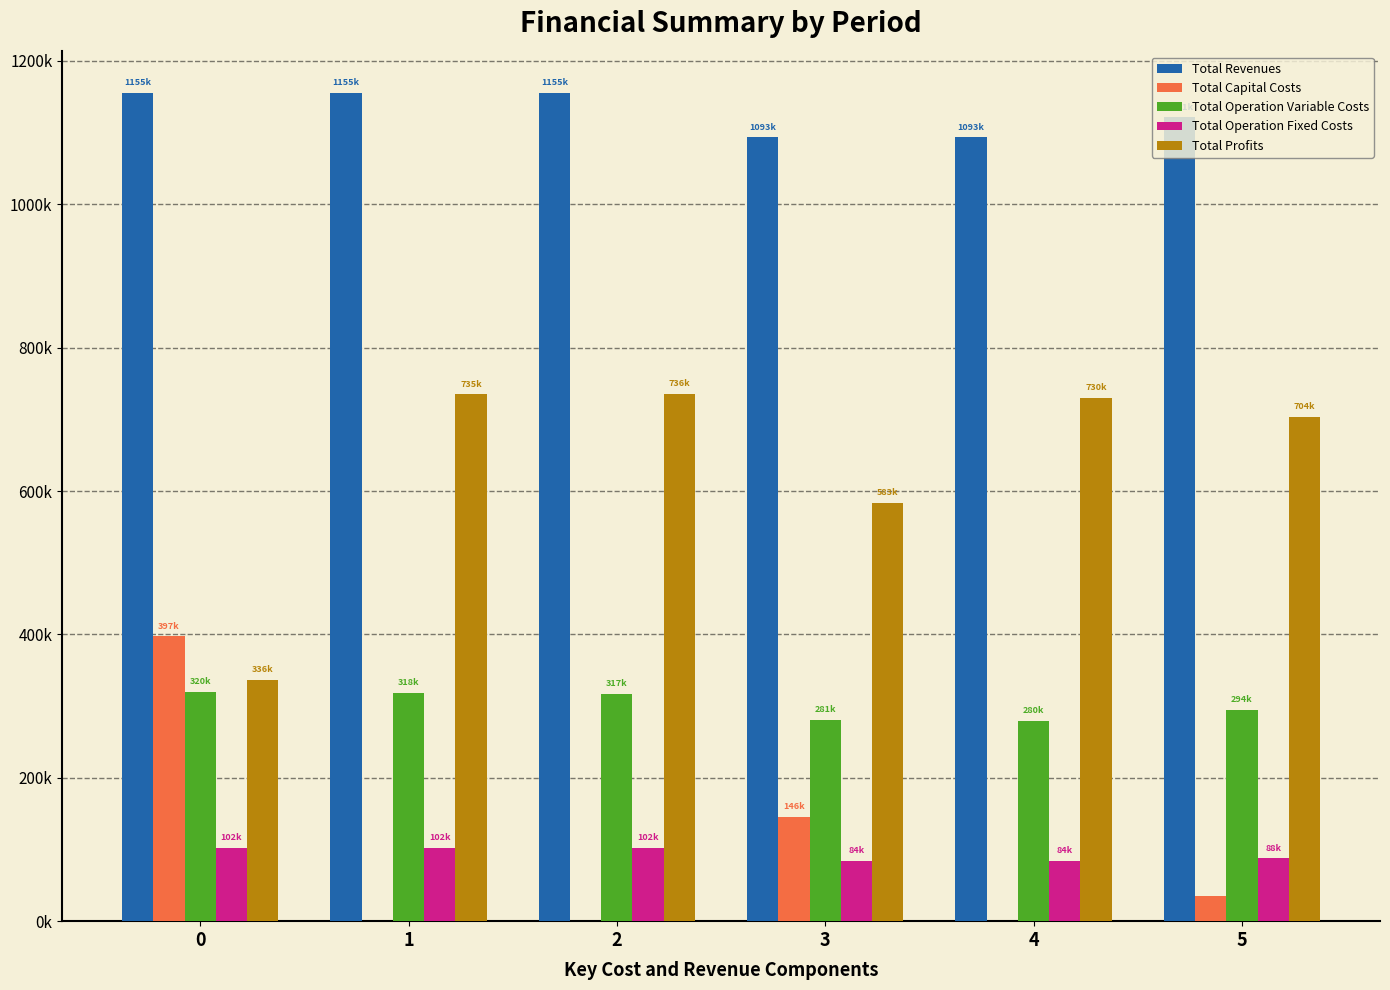

What is the value of the Total Operation Fixed Costs bar at the 2nd from the left?

102270.8